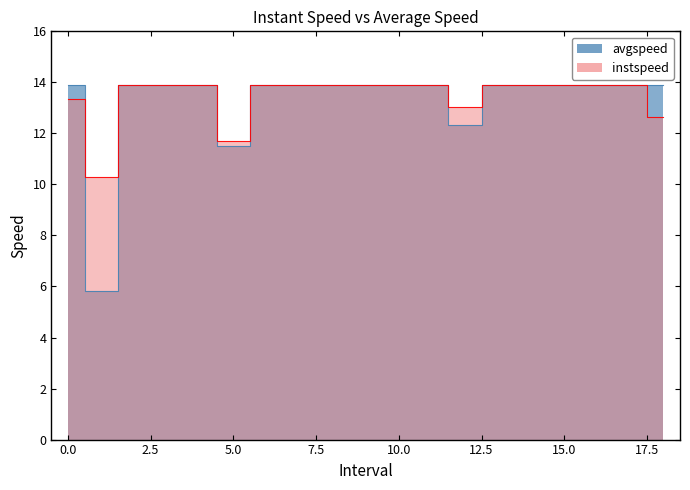

How many data points in instspeed are above 13?

16